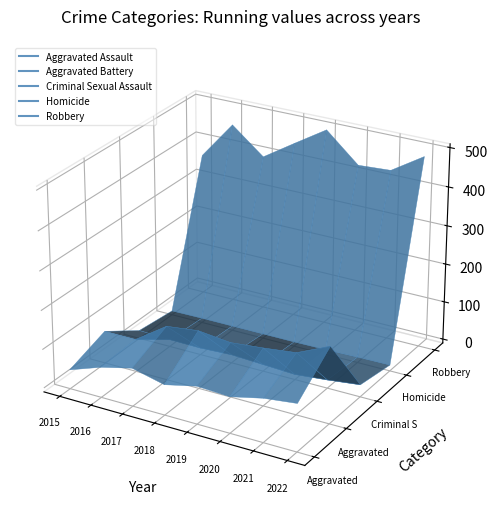

Where is the first local maximum for Robbery?

2016